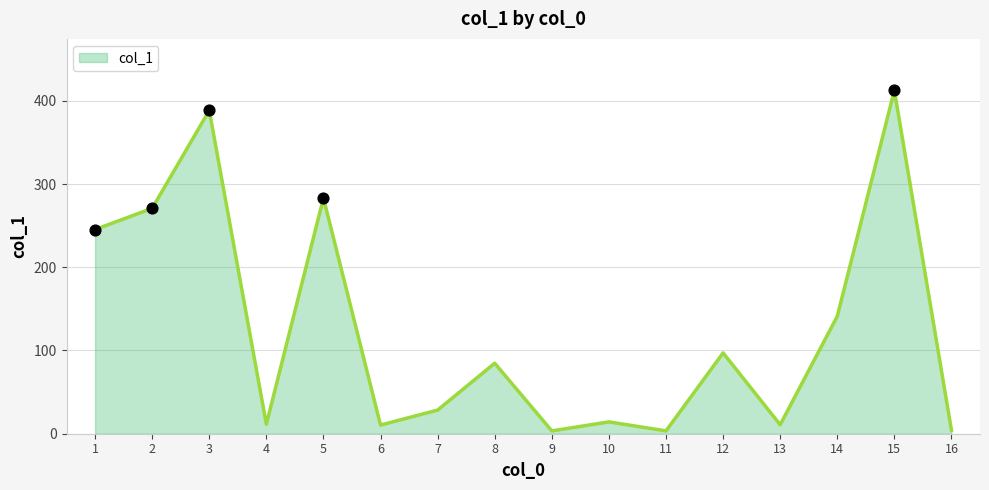

Between 14 and 13, which is larger?

14